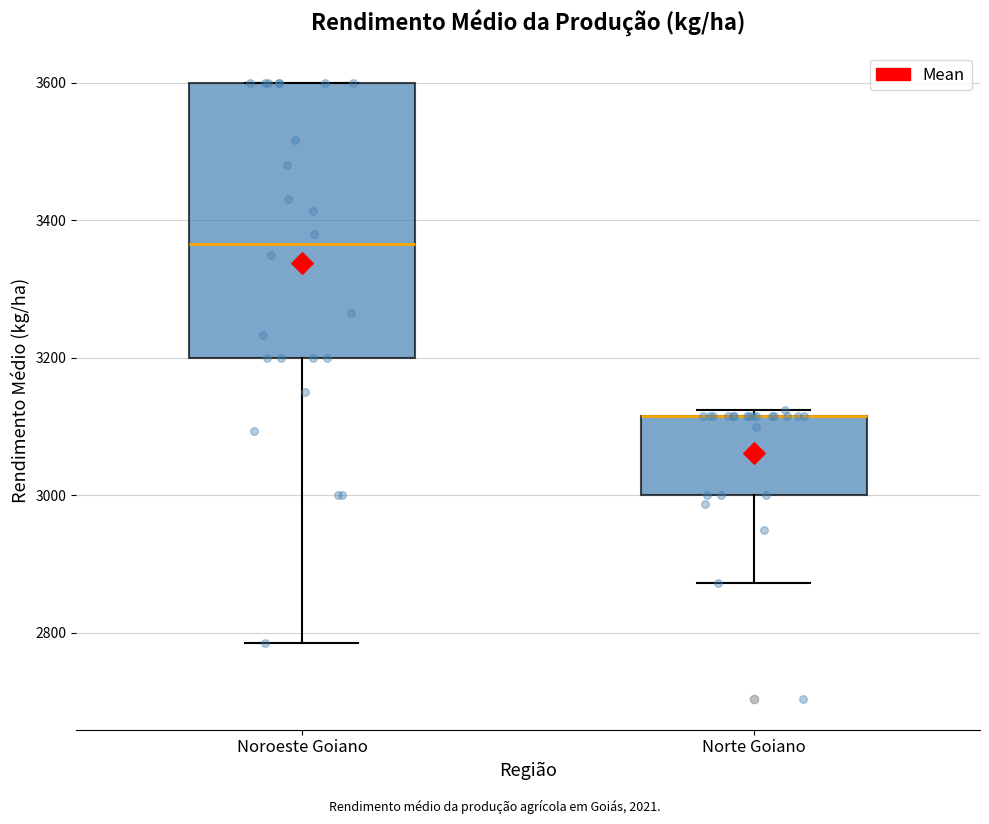

Reading left to right, read every box against the y-axis: the position of its median line, the range the box covers, and the ends of its whiskers. The values are not printed on the chart, so give them approximately, as read against the axis.

Noroeste Goiano: median 3360, box 3200 to 3600, whiskers 2780 to 3600
Norte Goiano: median 3120 (drawn on the box's upper edge), box 3000 to 3120, whiskers 2880 to 3120 (just above the box's upper edge)